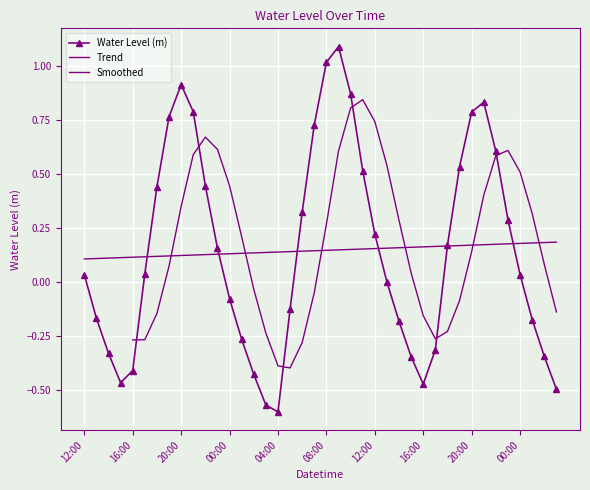

What is the value of the 23rd point from the left?

0.9